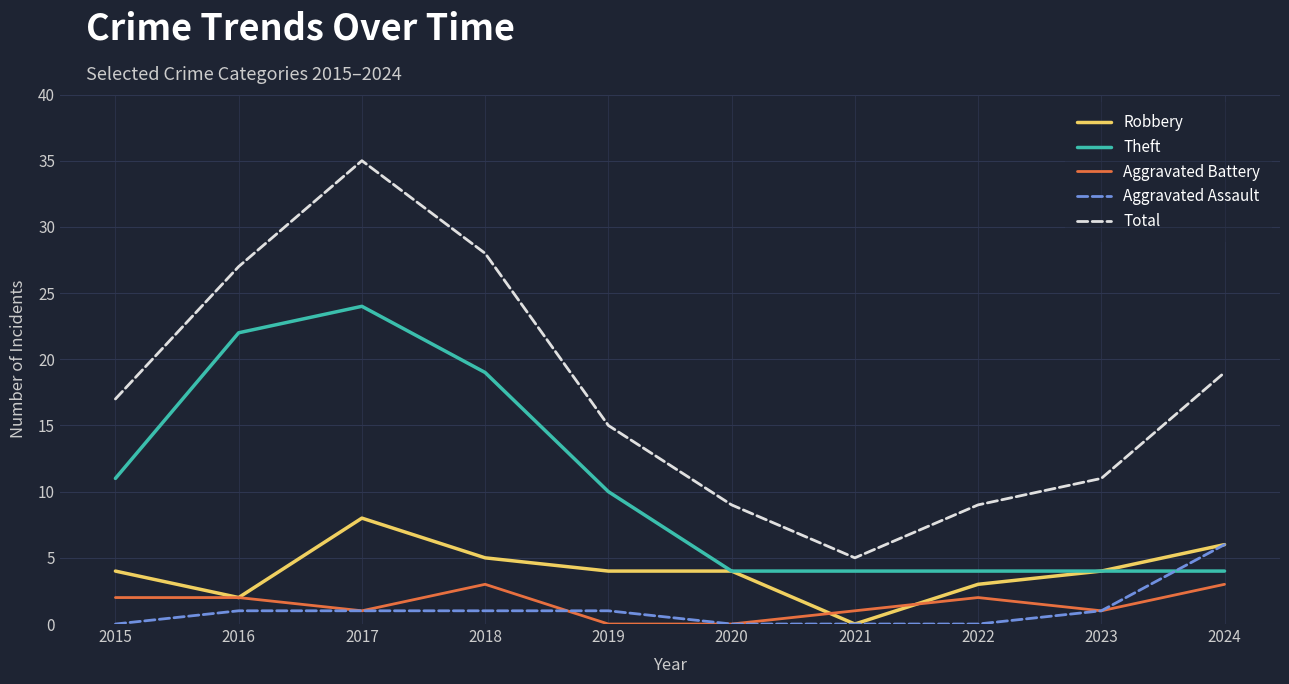

What are all the series names shown in the legend?

Robbery, Theft, Aggravated Battery, Aggravated Assault, Total